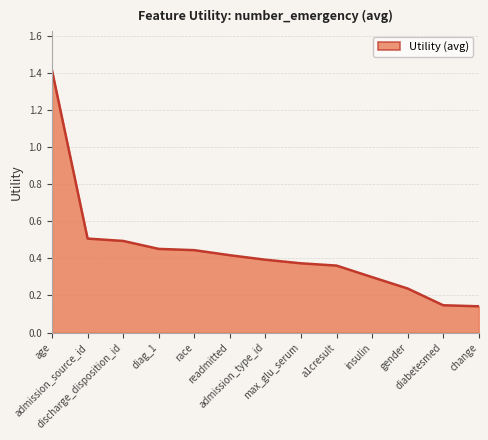

What is the maximum value shown in the chart?

1.4